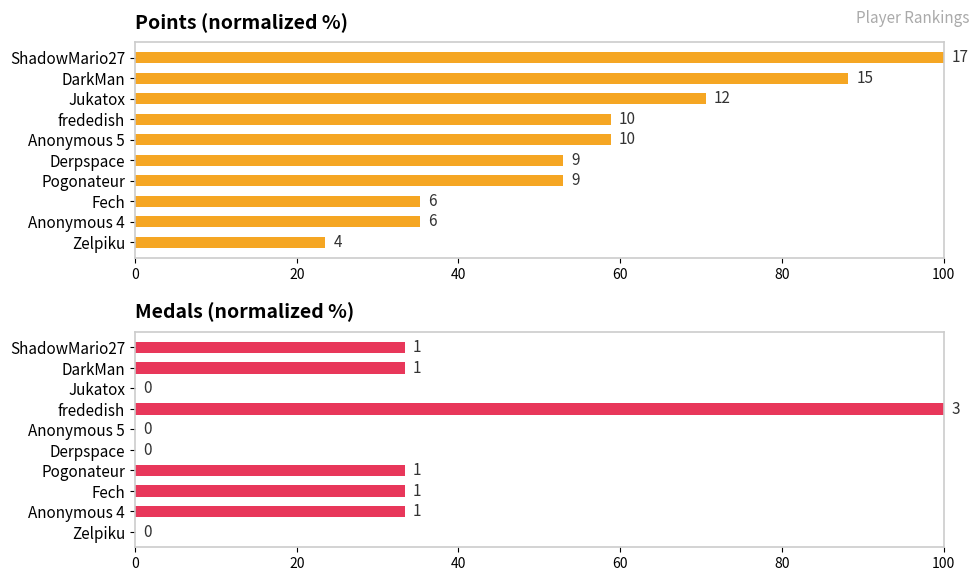

Between Fech and Pogonateur, which is larger?

Pogonateur